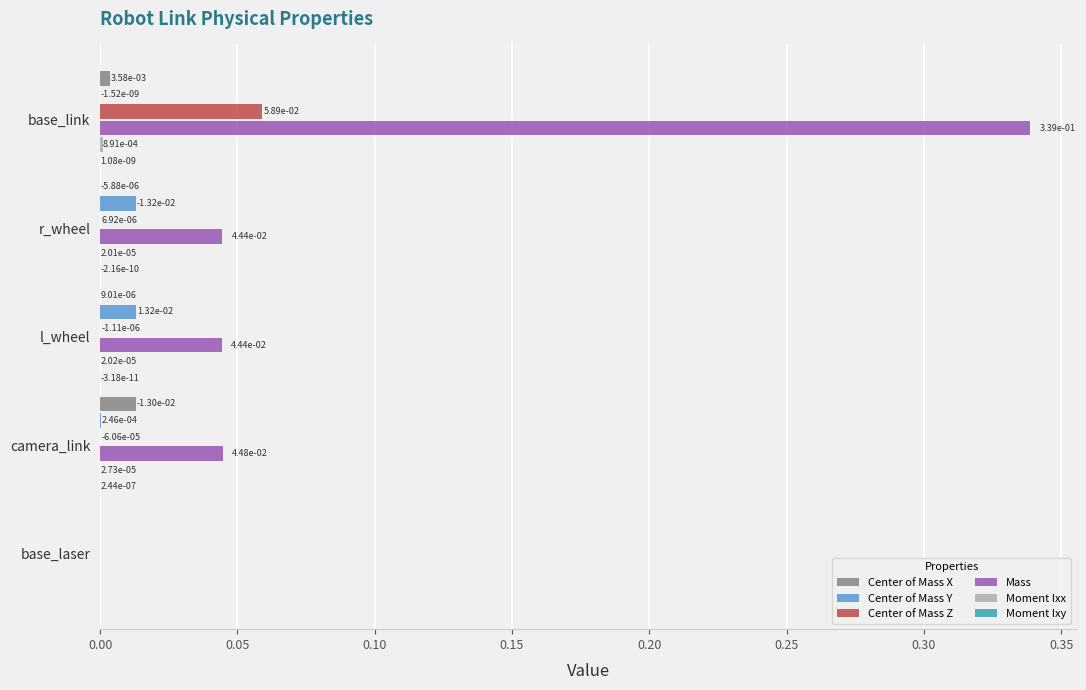

How many values in the Center of Mass Z series exceed 0?

4